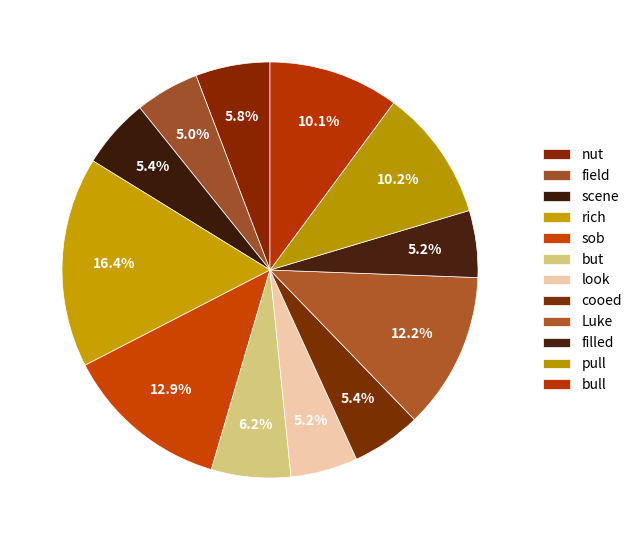

Count the number of slices in the pie.

12